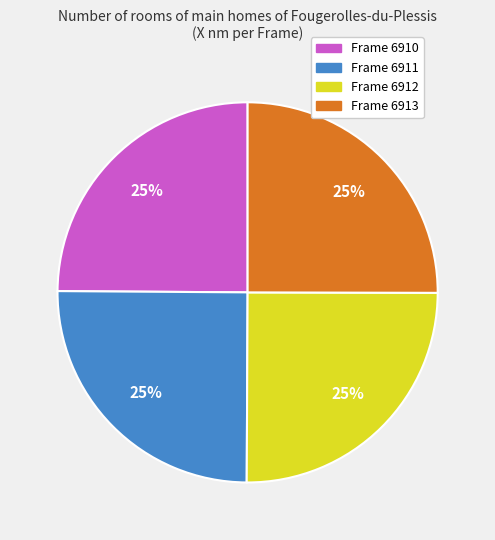

Does any single category account for the majority?

No